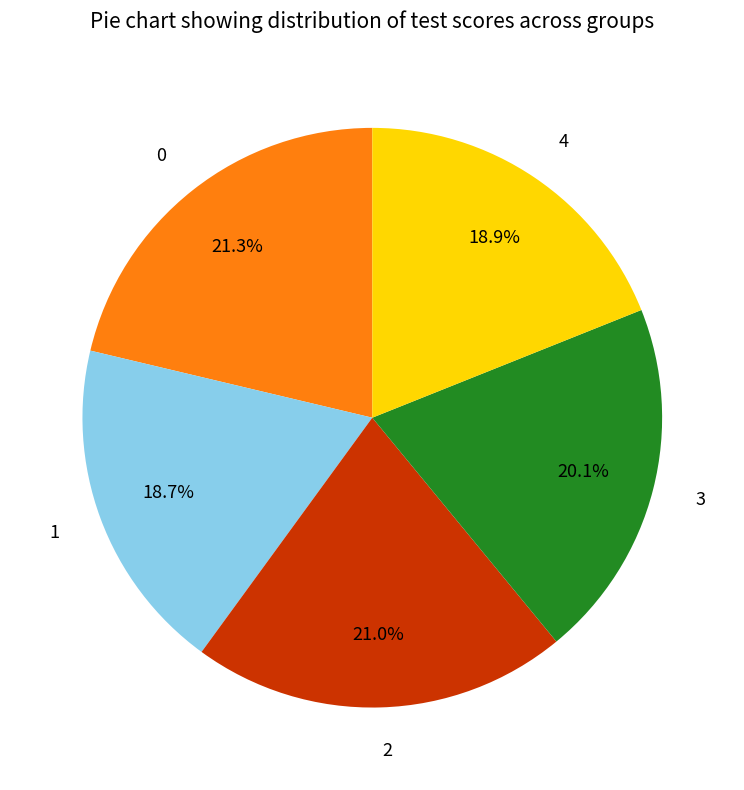

To the nearest percent, what is the difference between the 1 and 0 slice percentages?

3%